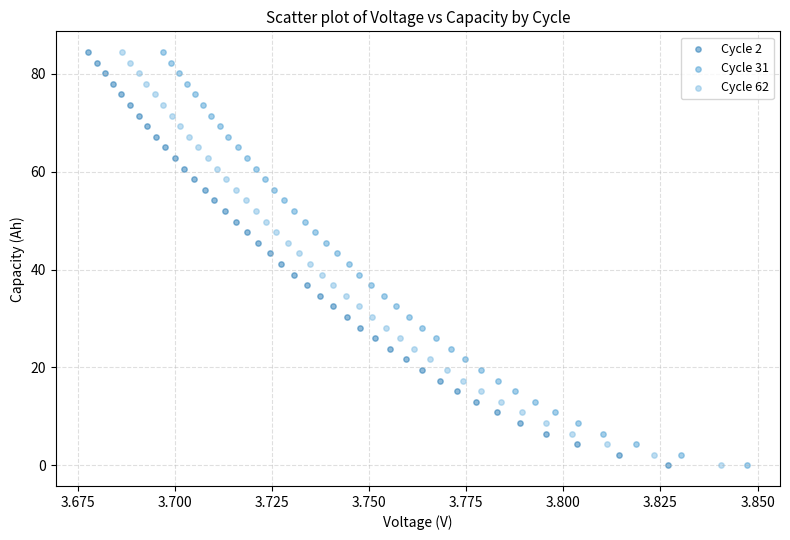

Which series has the largest Y range (max minus min)?

Cycle 31